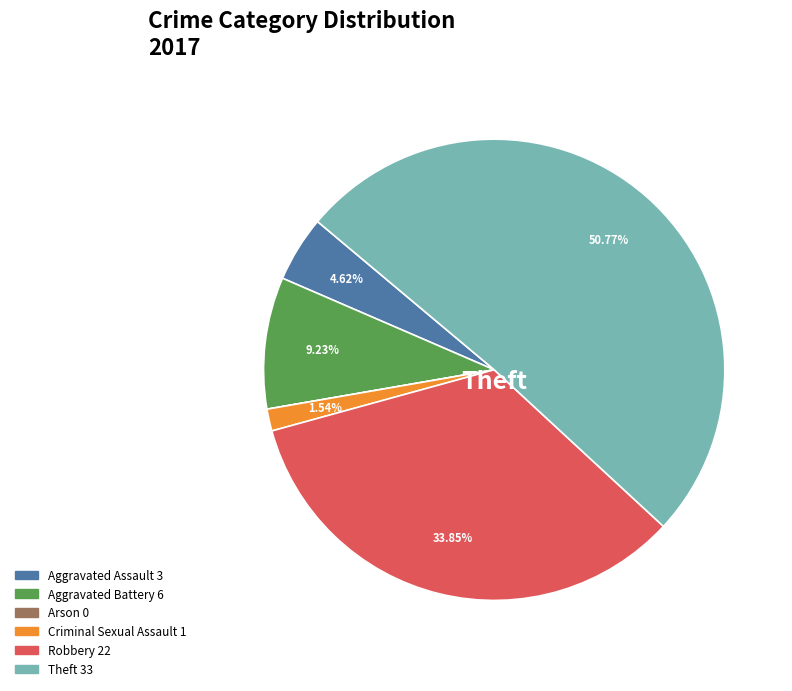

Does any single category account for the majority?

Yes